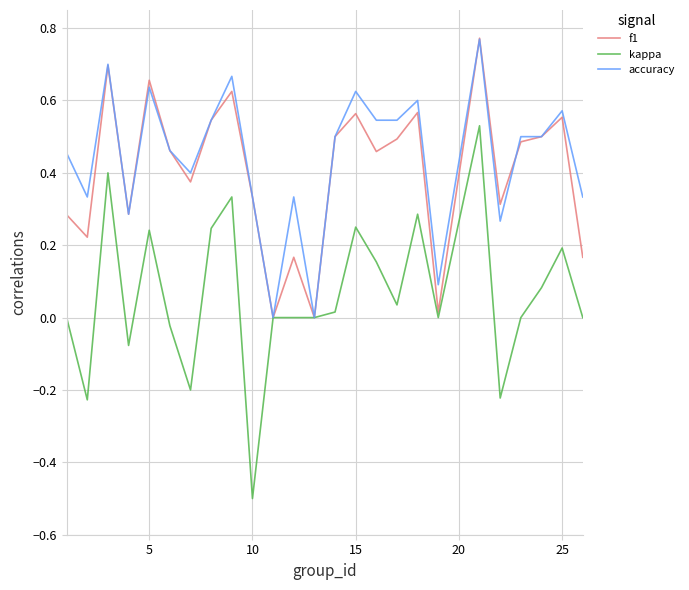

What is the minimum value for kappa?

-0.5